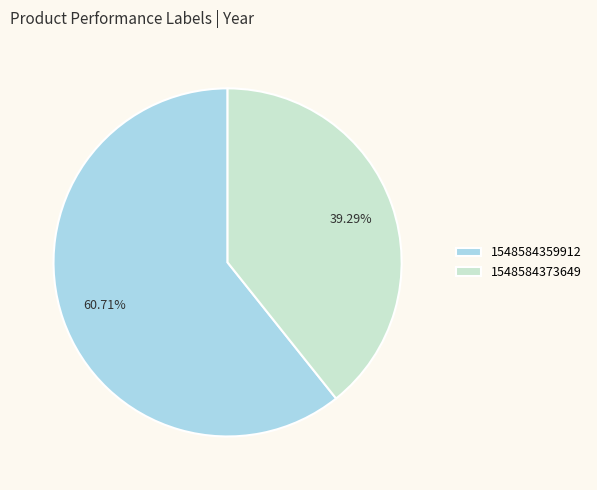

How many slices are in this pie chart?

2